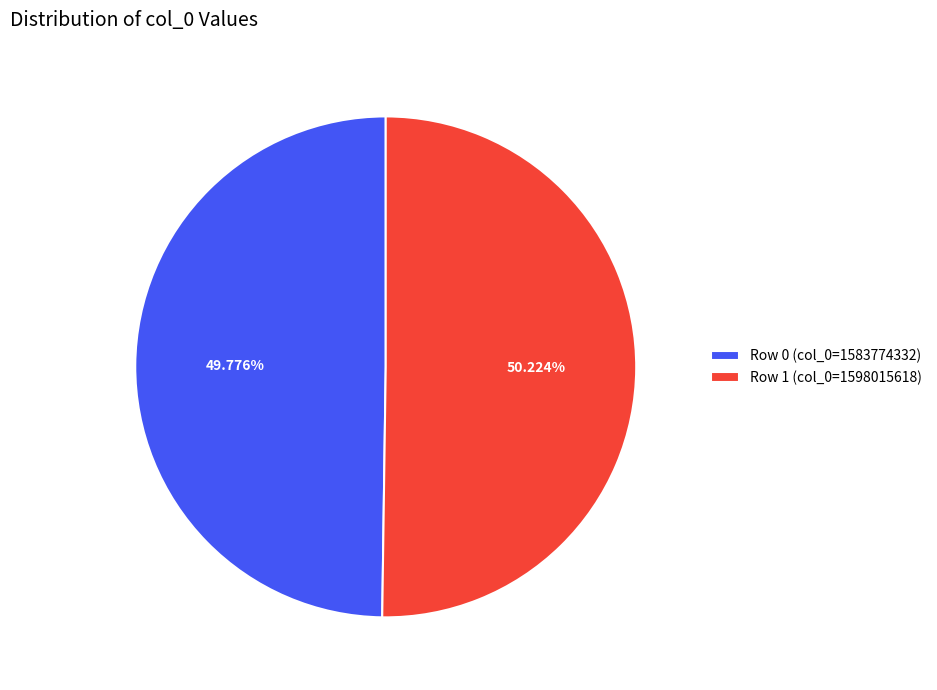

How many slices are in this pie chart?

2